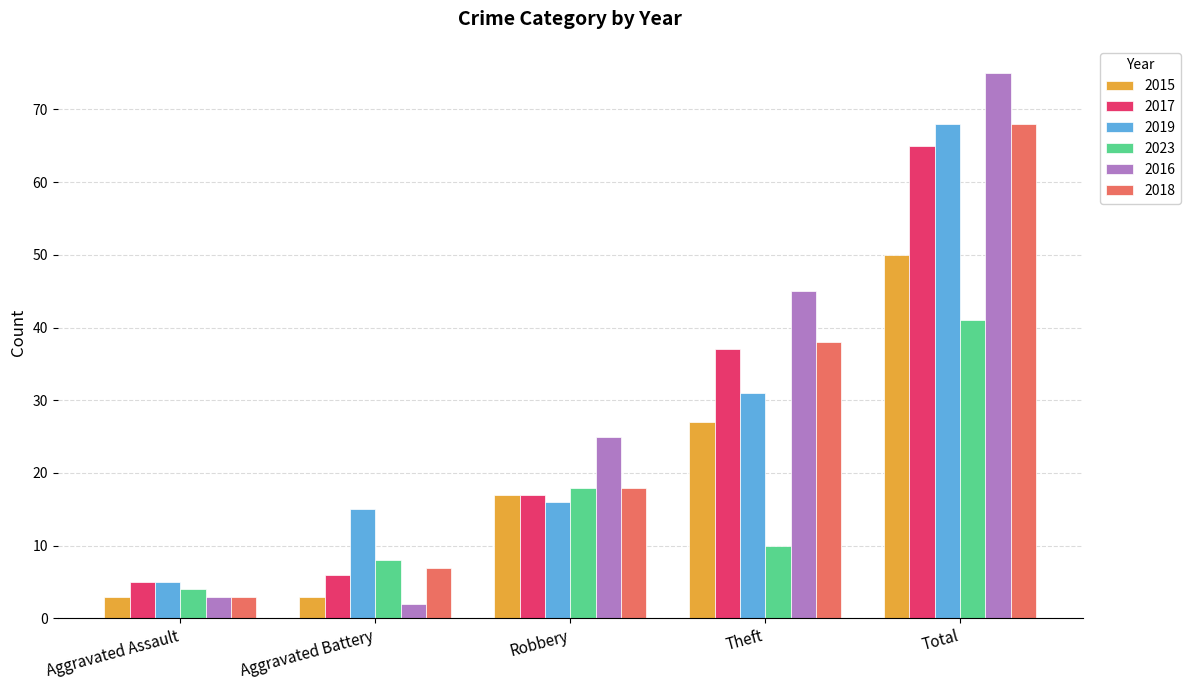

Reading right to left, transcribe all the data shown in this chart.

2015: 50	27	17	3	3
2017: 65	37	17	6	5
2019: 68	31	16	15	5
2023: 41	10	18	8	4
2016: 75	45	25	2	3
2018: 68	38	18	7	3